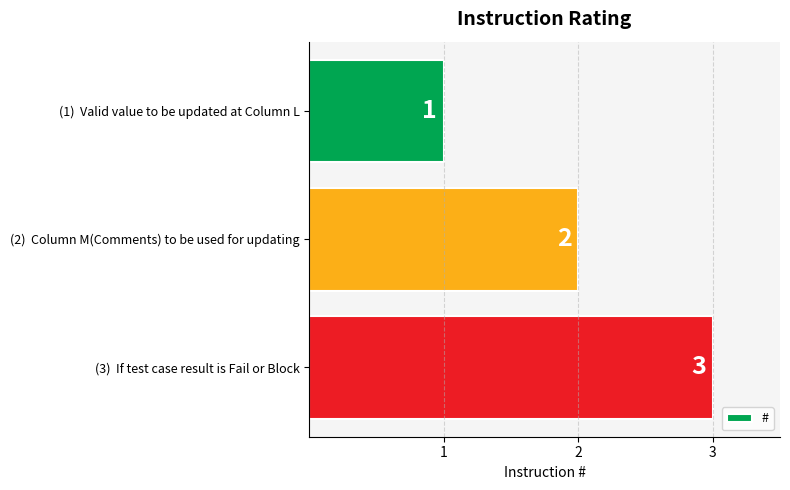

List the labels in order of value, smallest first.

(1)  Valid value to be updated at Column L, (2)  Column M(Comments) to be used for updating, (3)  If test case result is Fail or Block